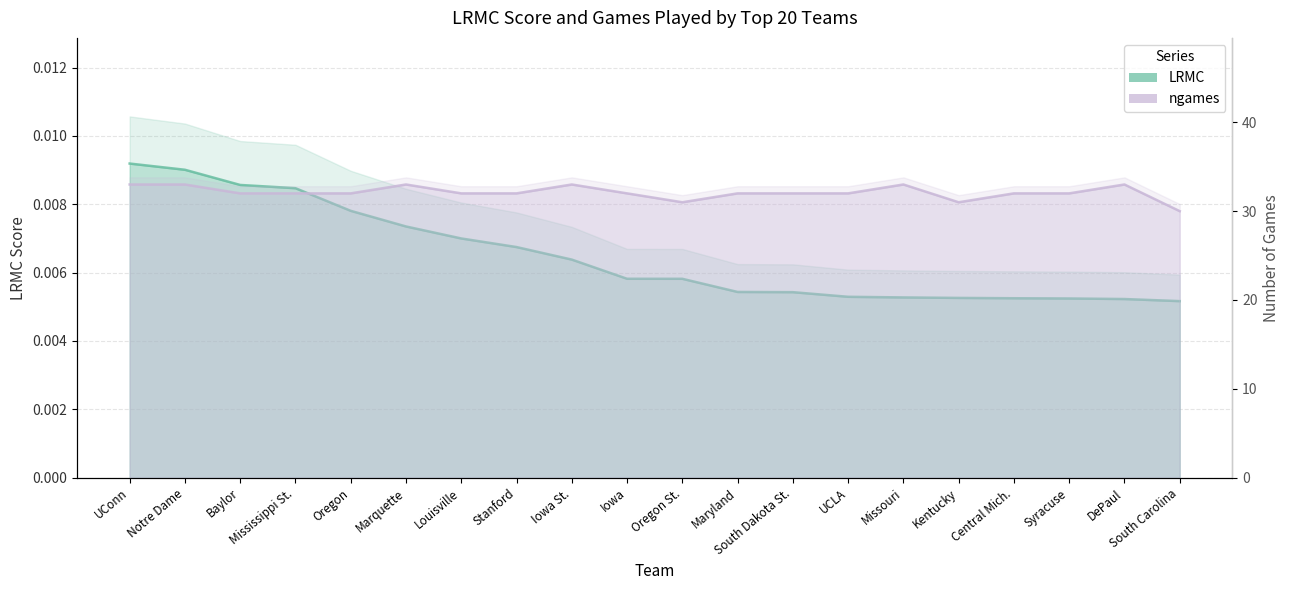

How many data points in ngames are above 32?

6